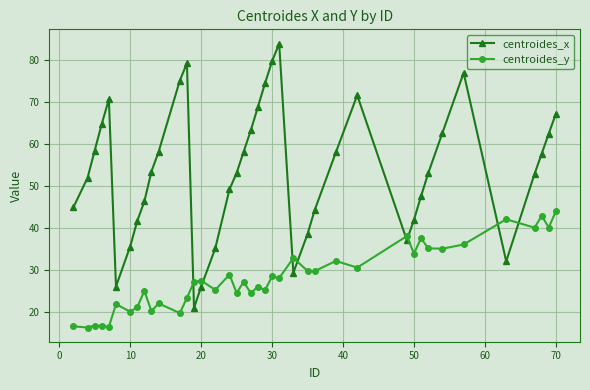

What is the value of the centroides_y point at the 35th from the left?

36.0